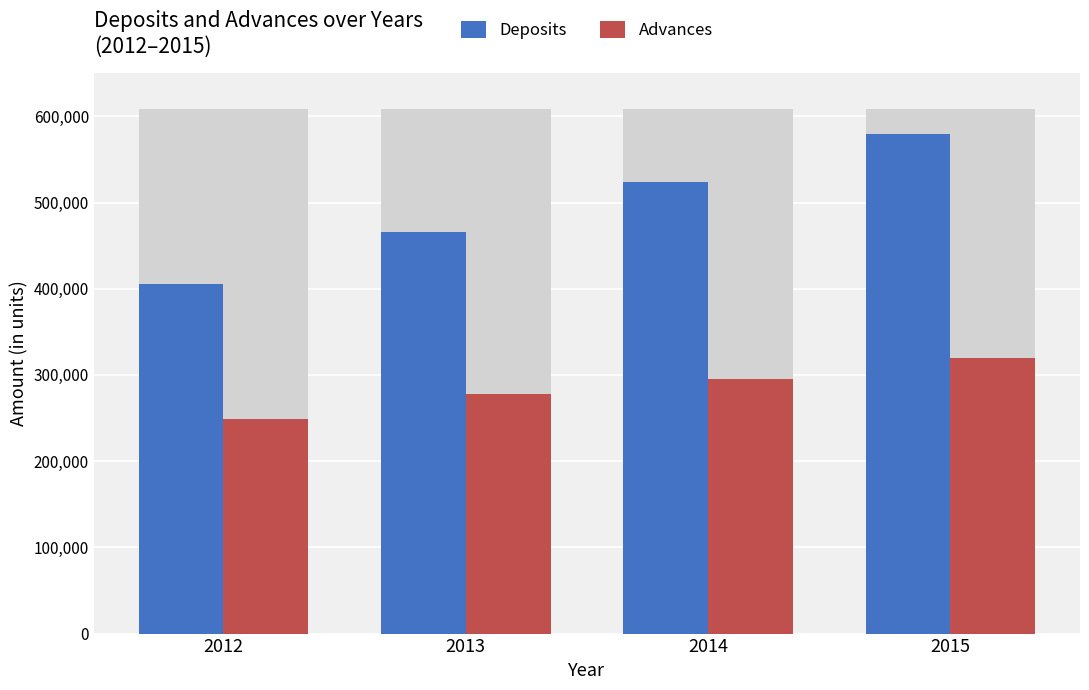

At 2014, list the series in order from smallest to largest.

Advances, Deposits